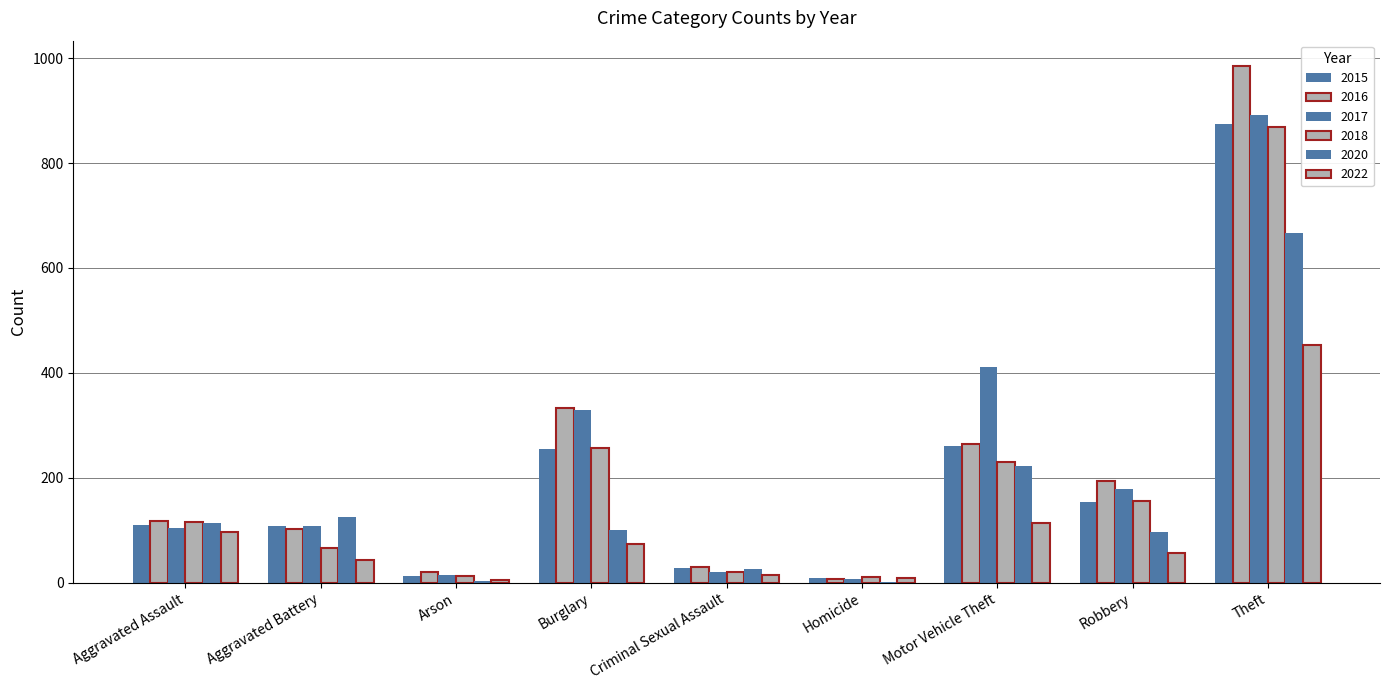

What is the greatest value displayed?

984